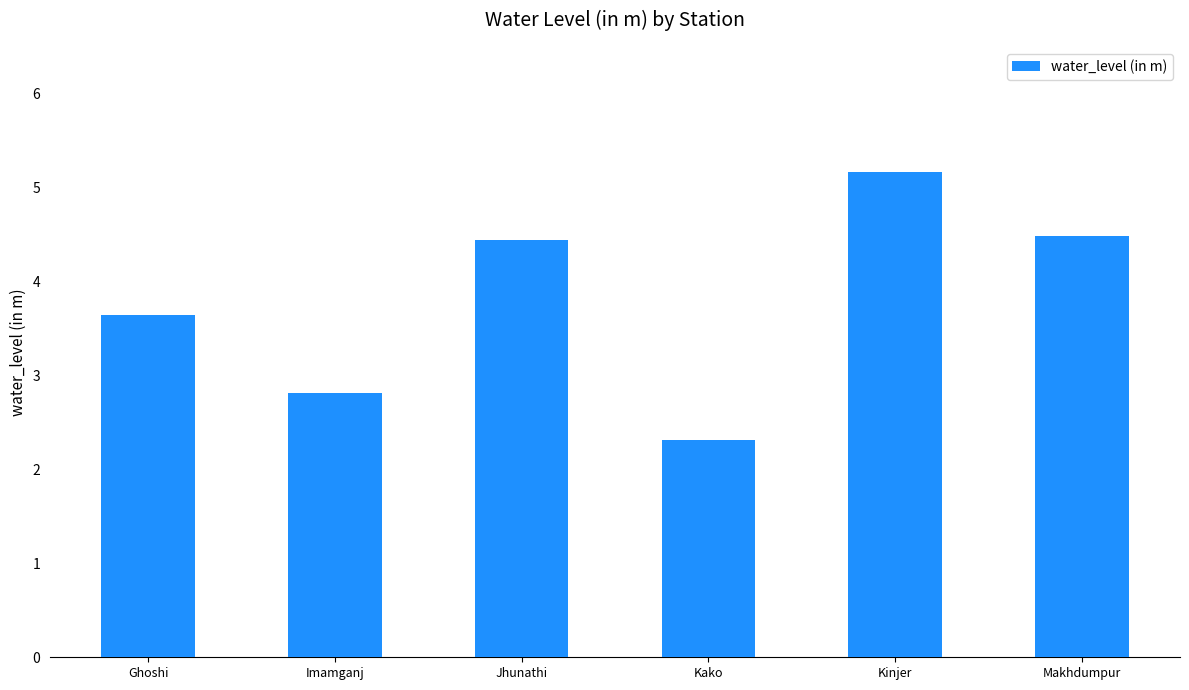

What is the change in value from Kinjer to Makhdumpur?

-0.7